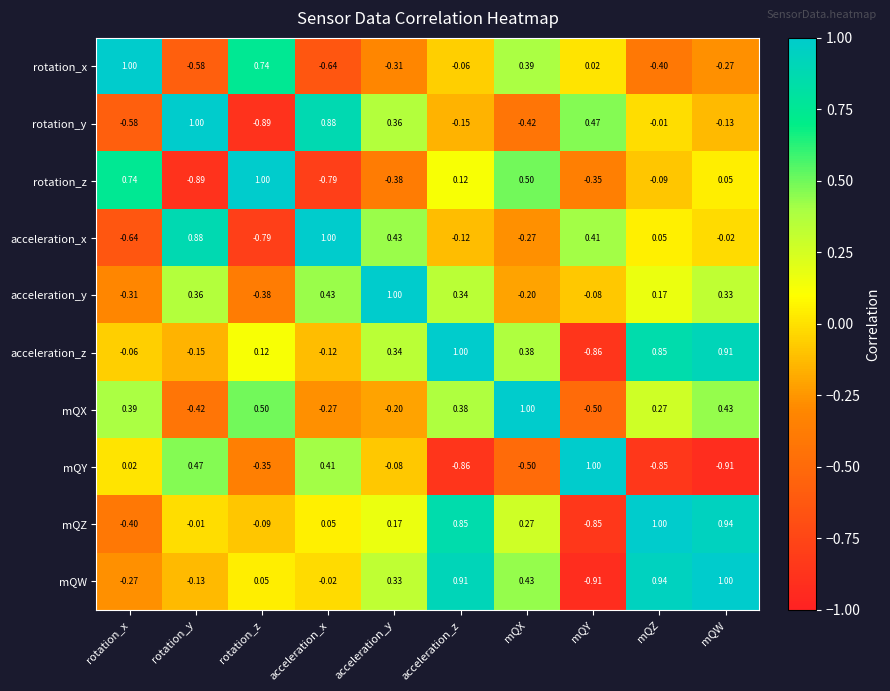

At which label is rotation_x closest to 0?

mQY